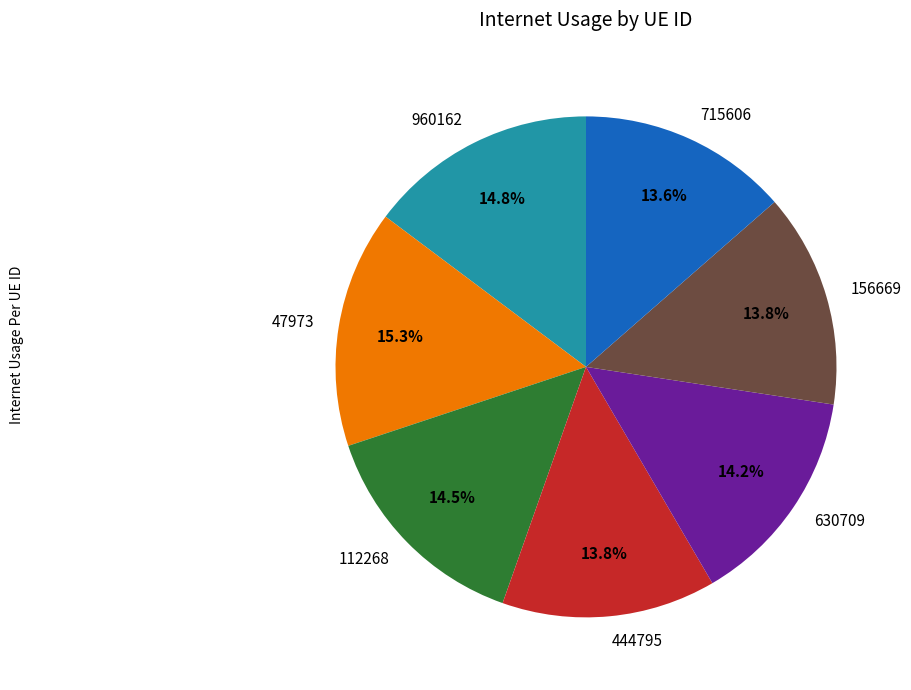

What percentage is the 715606 slice, to the nearest percent?

14%